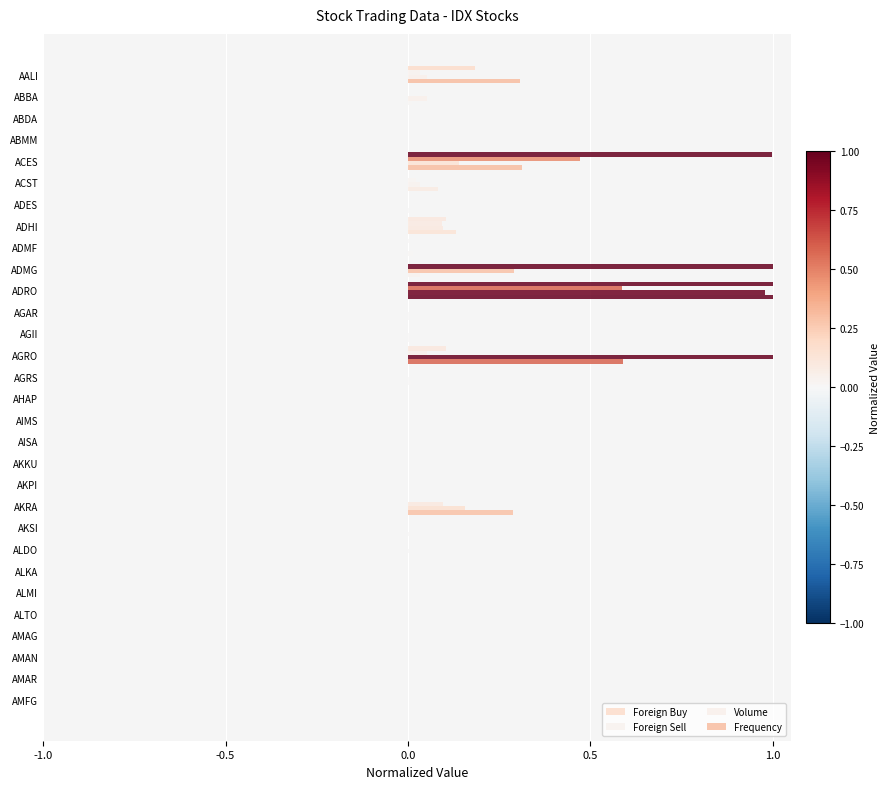

At how many categories does at least one series exceed 0?

23